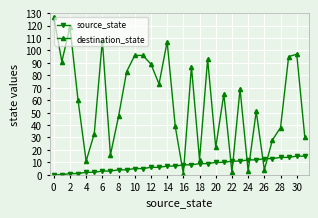

List the series in order of their overall mean, highest first.

destination_state, source_state